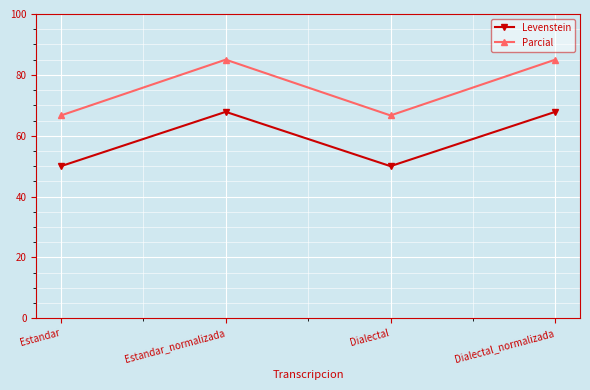

At Dialectal, list the series in order from largest to smallest.

Parcial, Levenstein